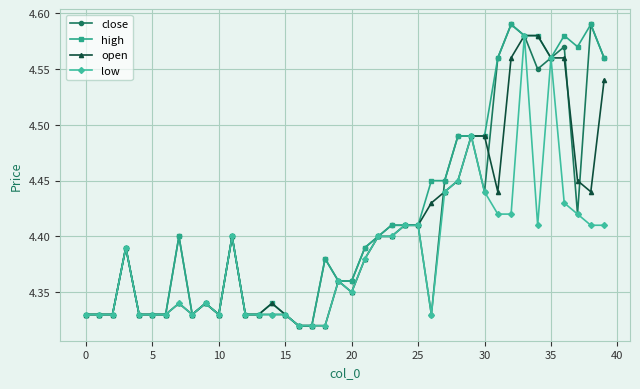

True or false: close has more than 1 points higher than both neighbors.

True